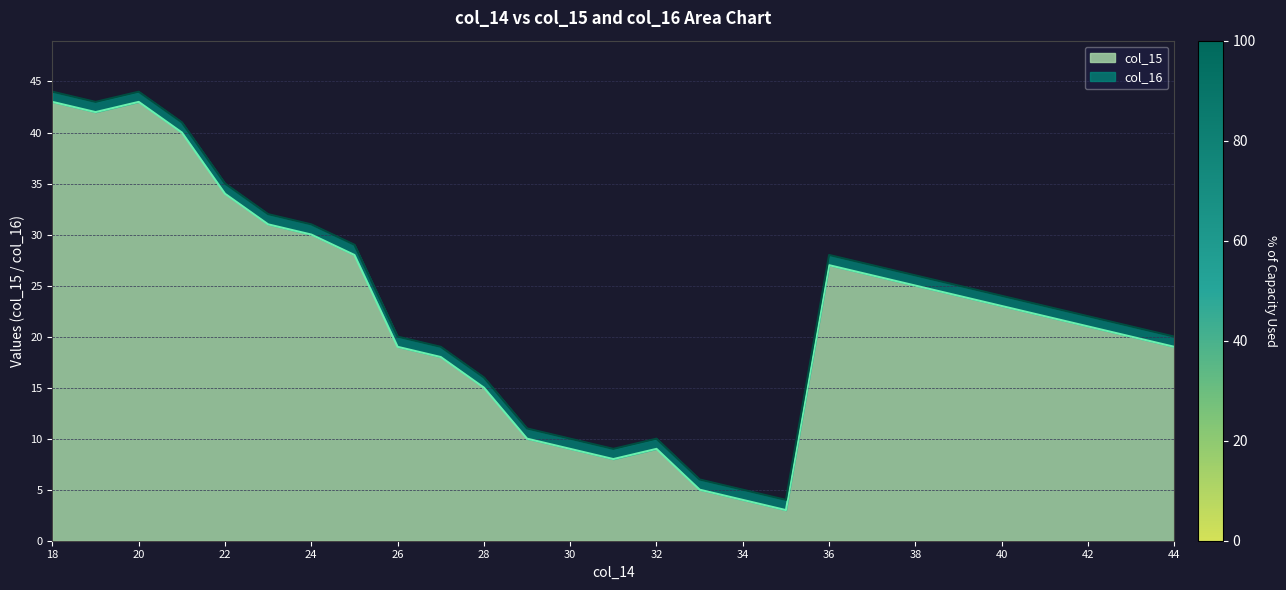

Rank the series by their maximum value, from highest to lowest.

col_16, col_15